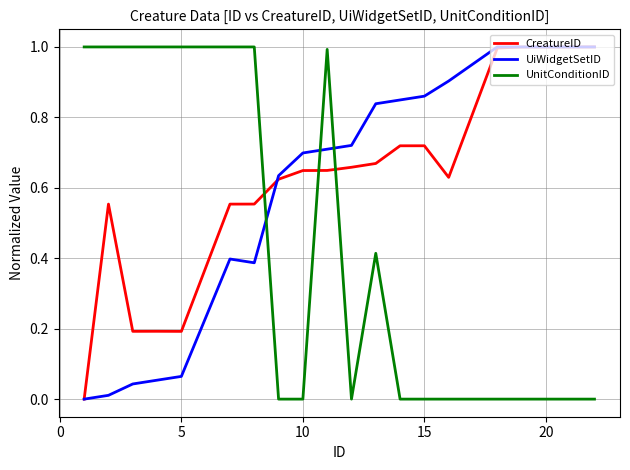

How many intersections are there between CreatureID and UnitConditionID?

3